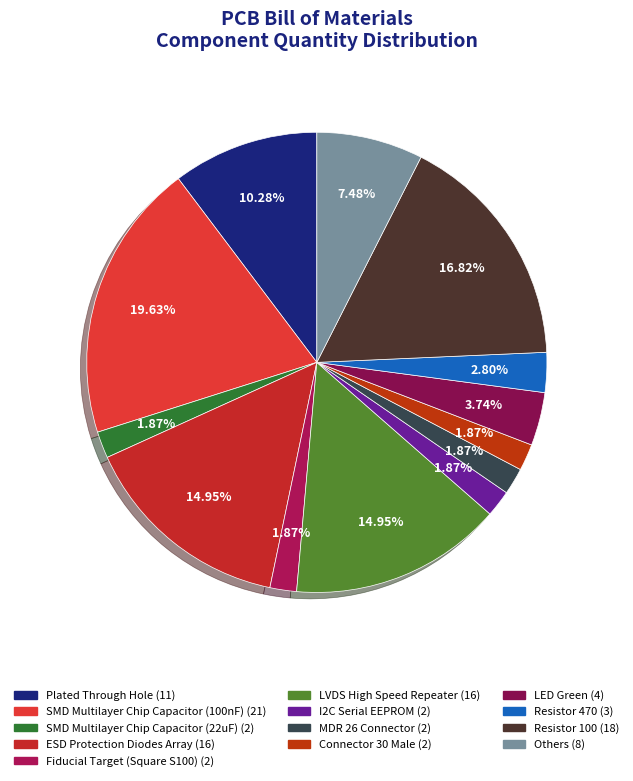

How many slices are in this pie chart?

13